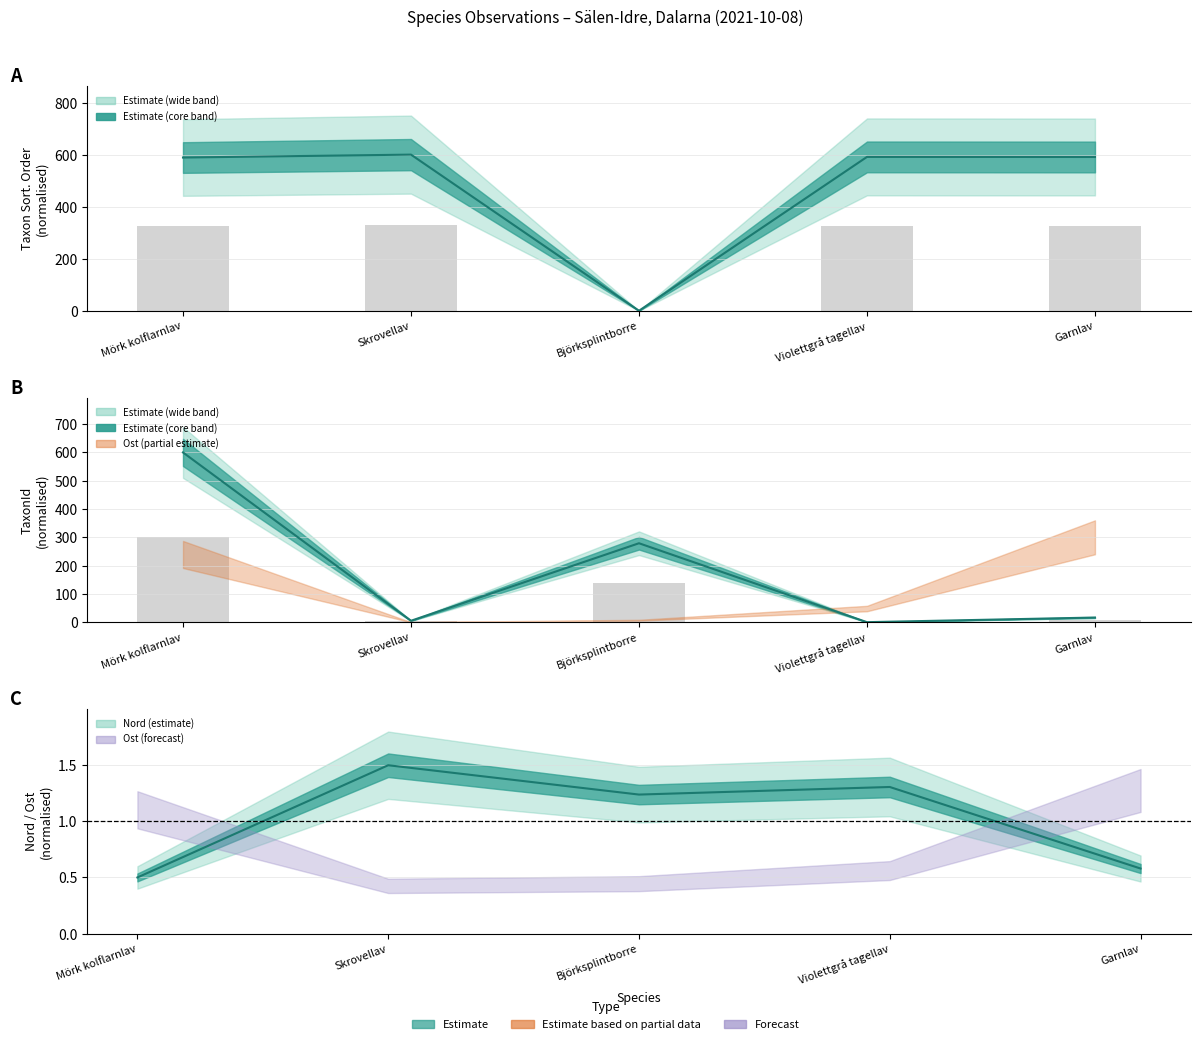

How many Nord values are between 0 and 1?

2